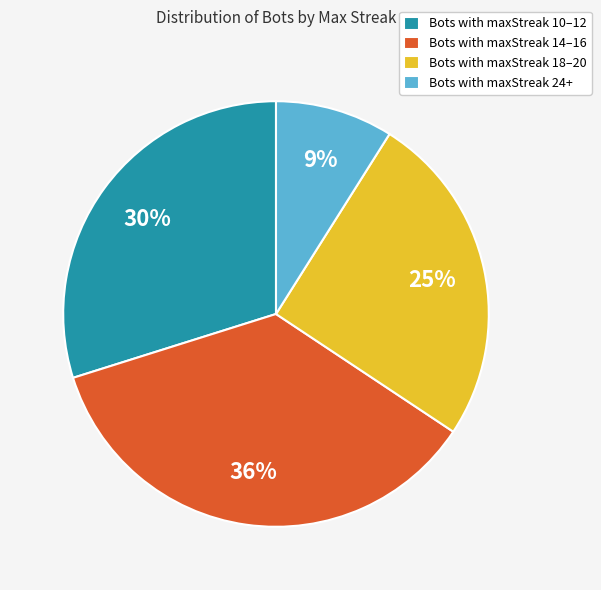

To the nearest percent, what is the difference between the largest and smallest slice percentages?

27%